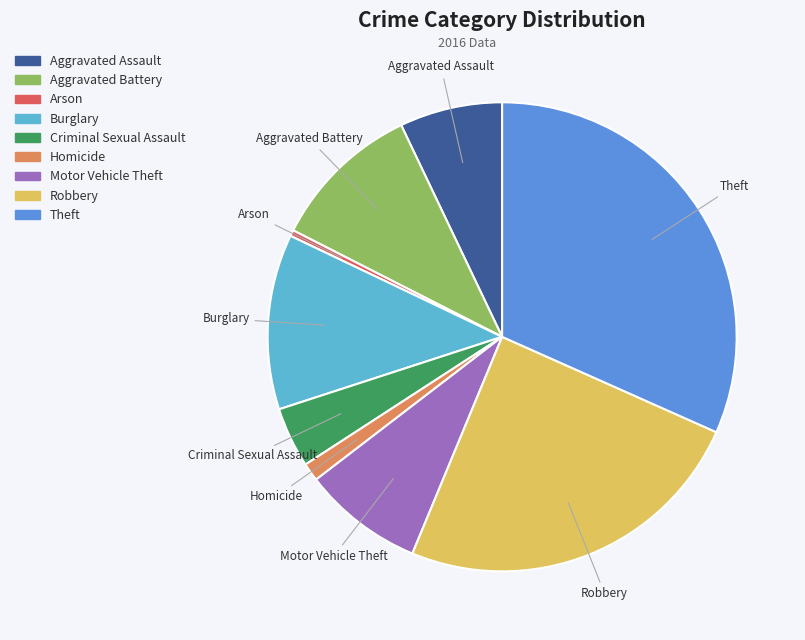

Does any single category account for the majority?

No